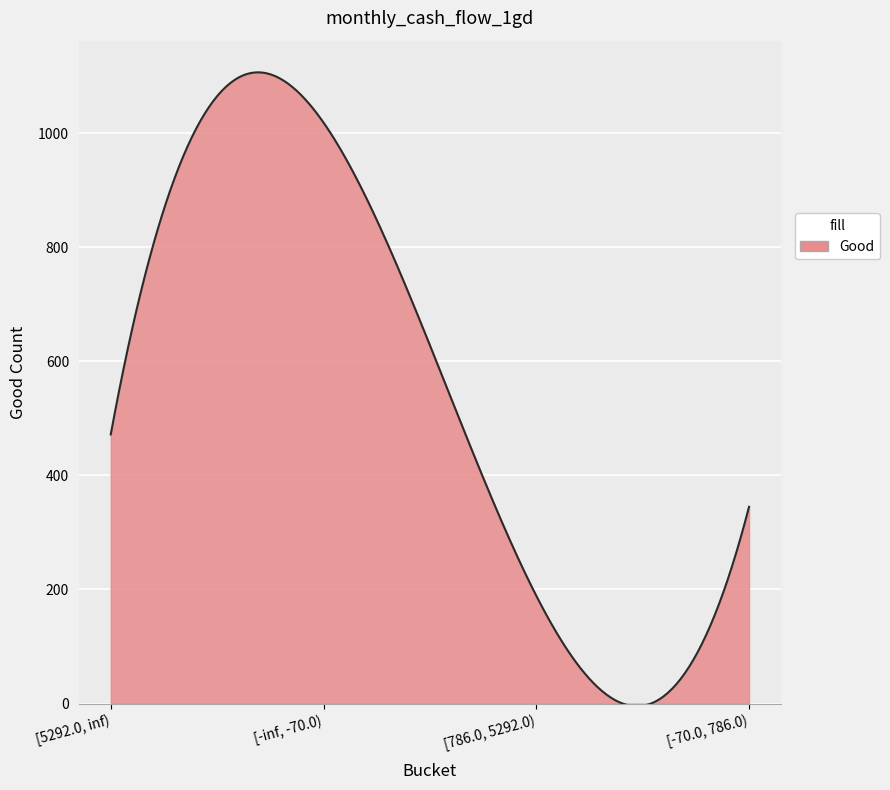

What is the difference between the maximum and minimum values?

1111.7